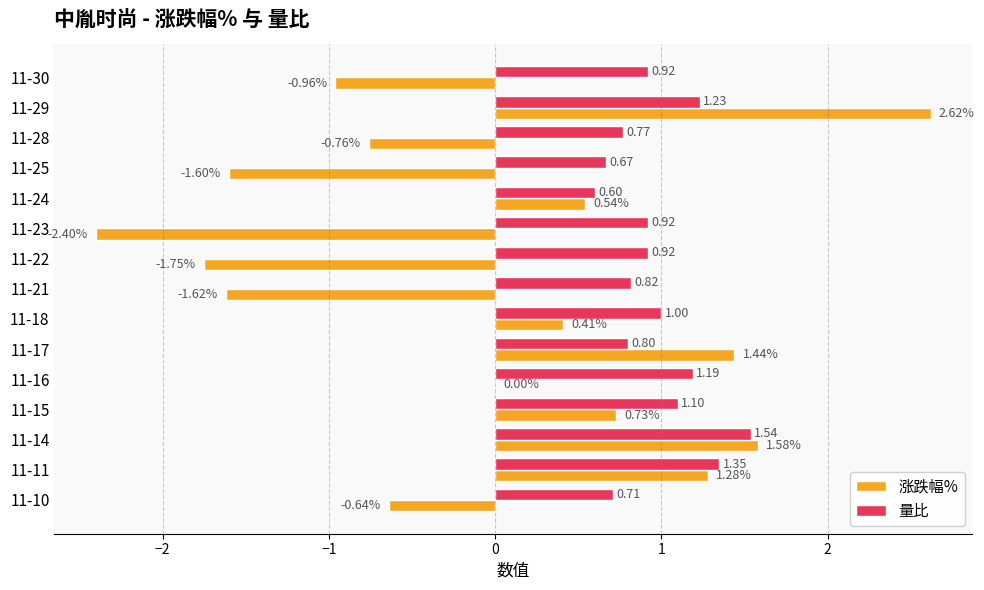

Is the value of 量比 at 11-23 greater than the value of 涨跌幅% at 11-16?

Yes